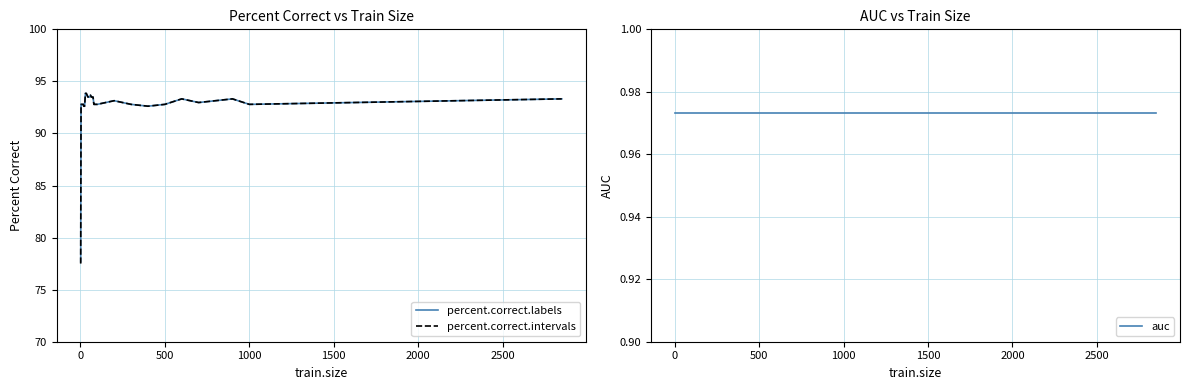

Which series has the widest spread of values?

percent.correct.intervals